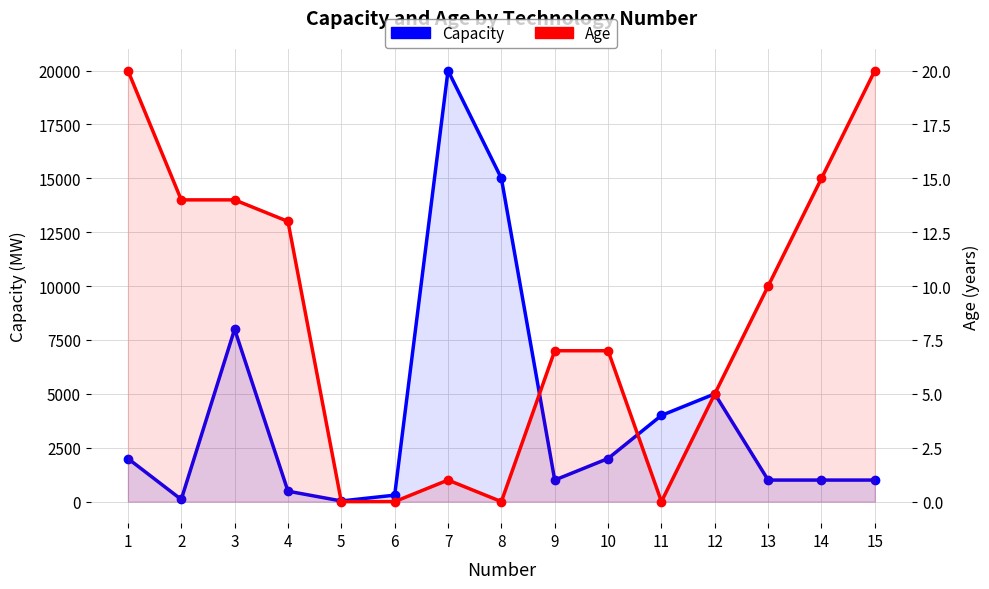

Which series has the largest total across all categories?

Capacity